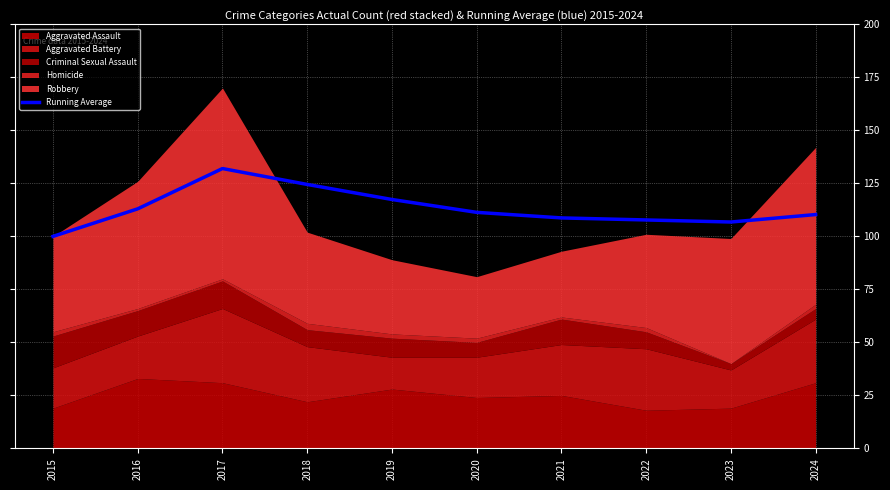

Reading right to left, what are all the values shown in this chart?

2024=110.3	2023=106.8	2022=107.8	2021=108.7	2020=111.3	2019=117.4	2018=124.5	2017=132.0	2016=113.0	2015=100.0